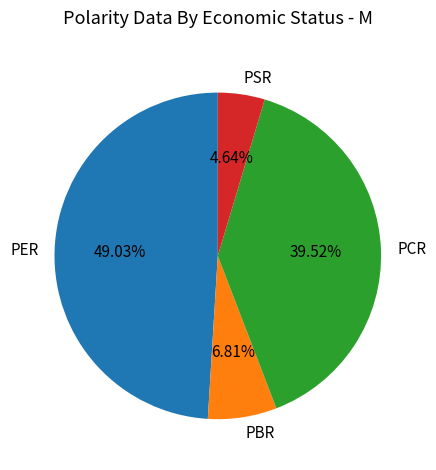

How many slices are in this pie chart?

4